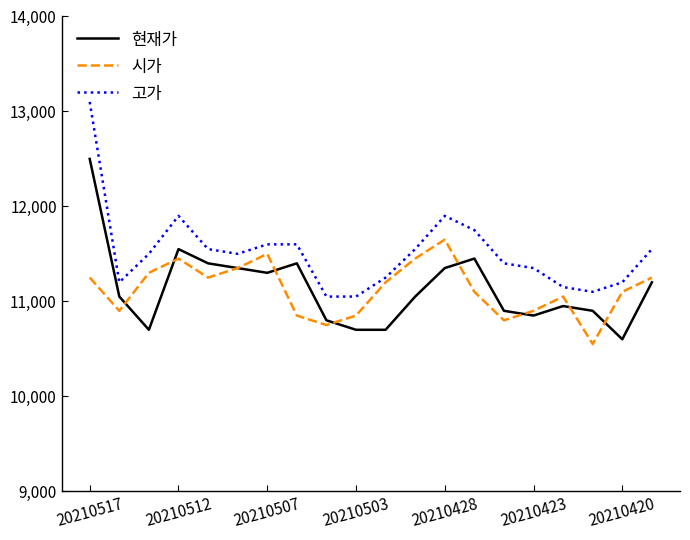

True or false: 현재가 and 고가 intersect in this chart.

False